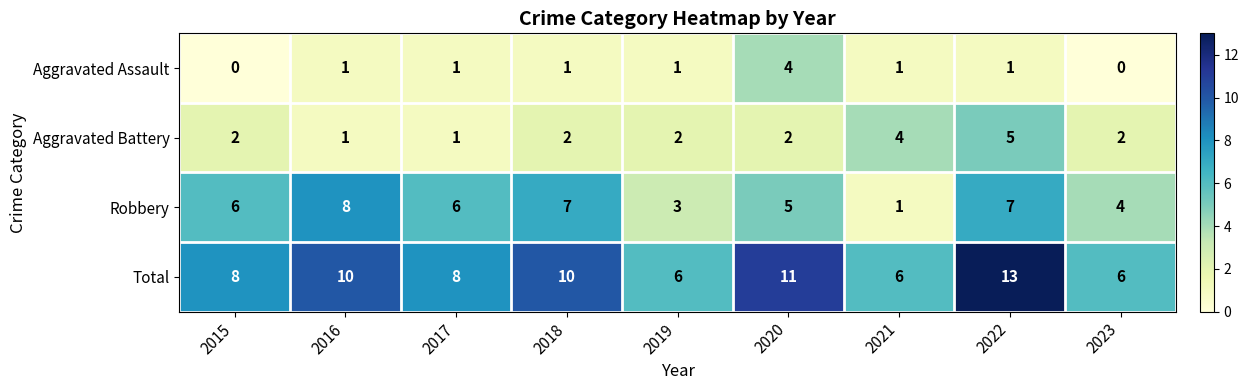

What is the maximum value for Robbery?

8